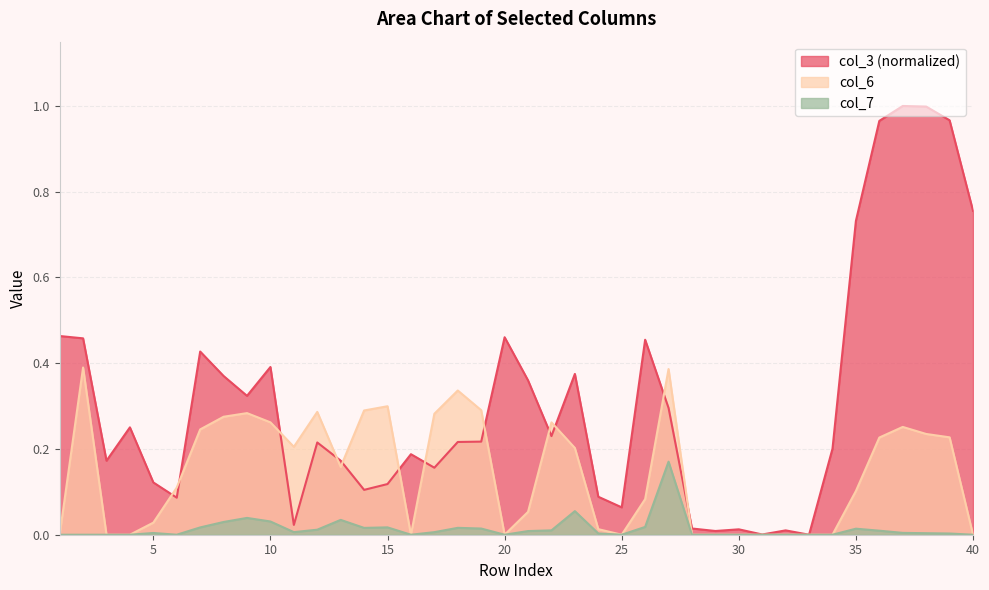

What is the maximum value for col_6?

0.4